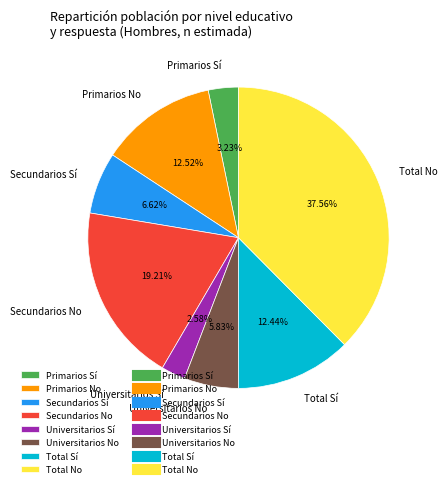

Approximately how many times larger is the value at Secundarios No compared to Total Sí?

1.5